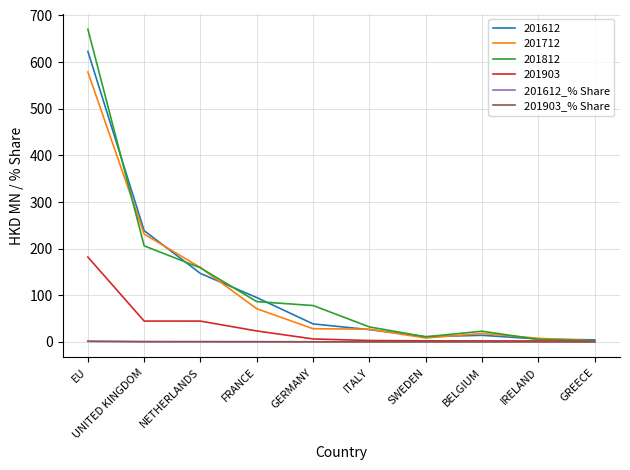

What is the sum of the 201903_% Share values at NETHERLANDS and GERMANY?

0.3